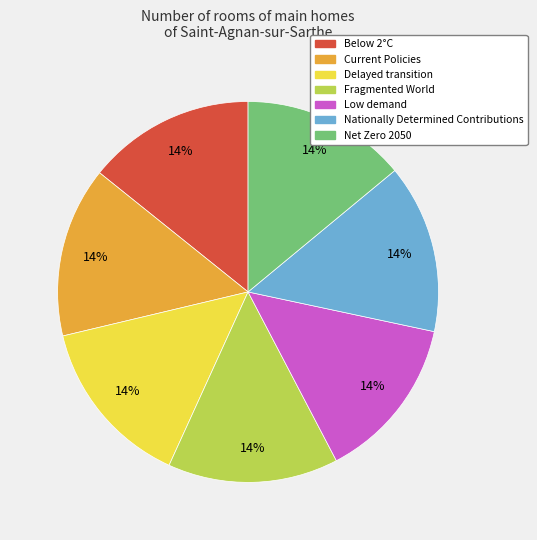

Does any single category account for the majority?

No